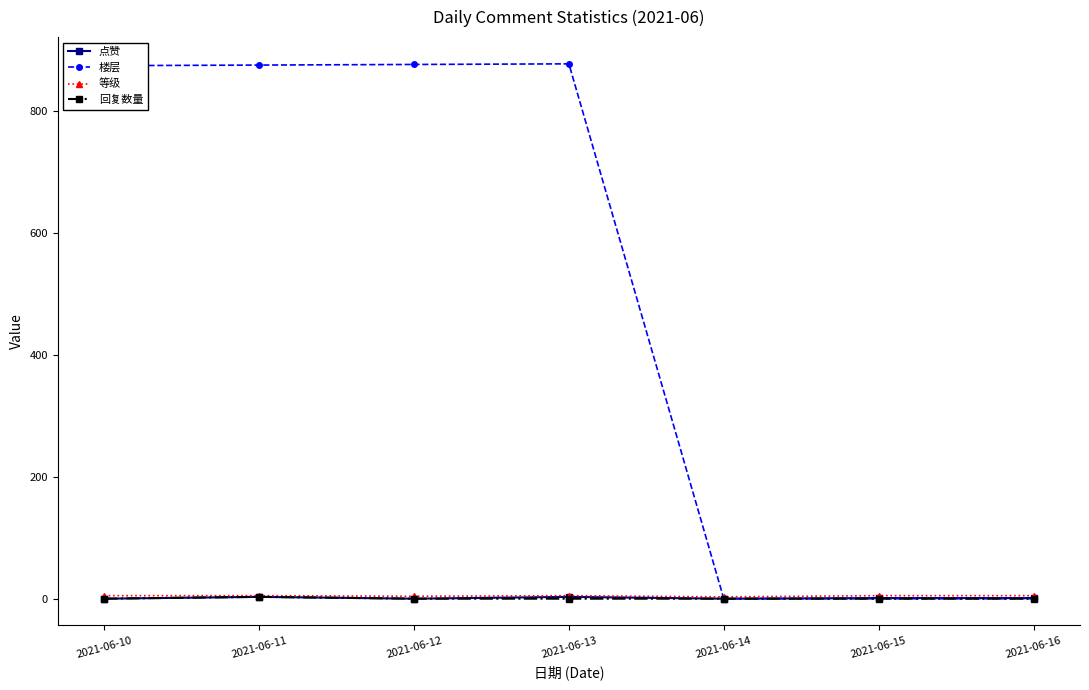

Which series has the widest spread of values?

楼层